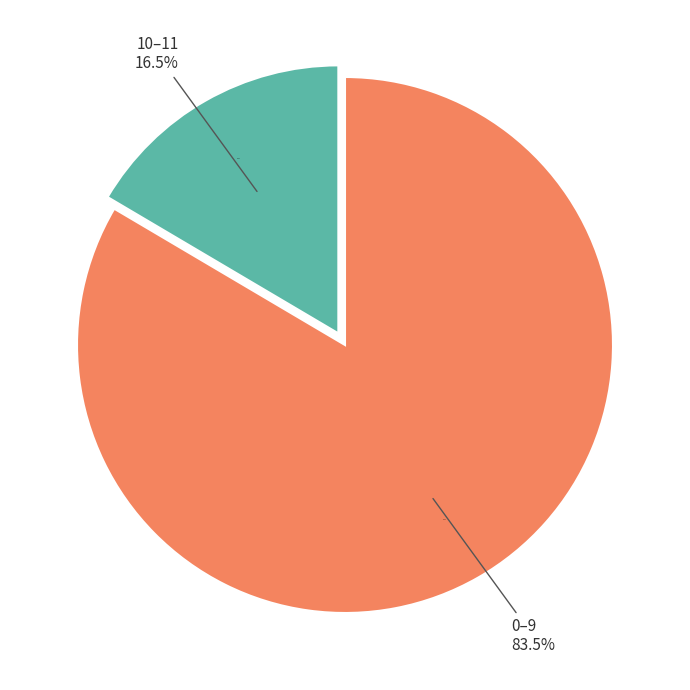

Is it true that 0 is 1% of the pie?

False